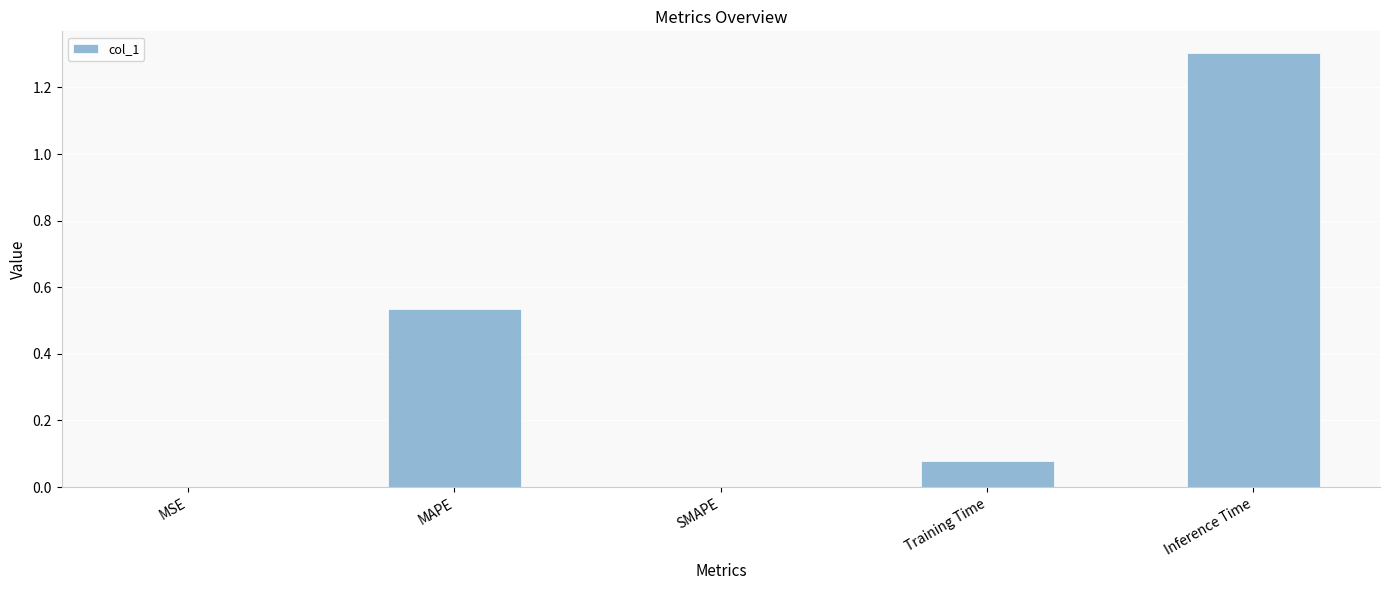

True or false: the data shows -0.8 at SMAPE.

False